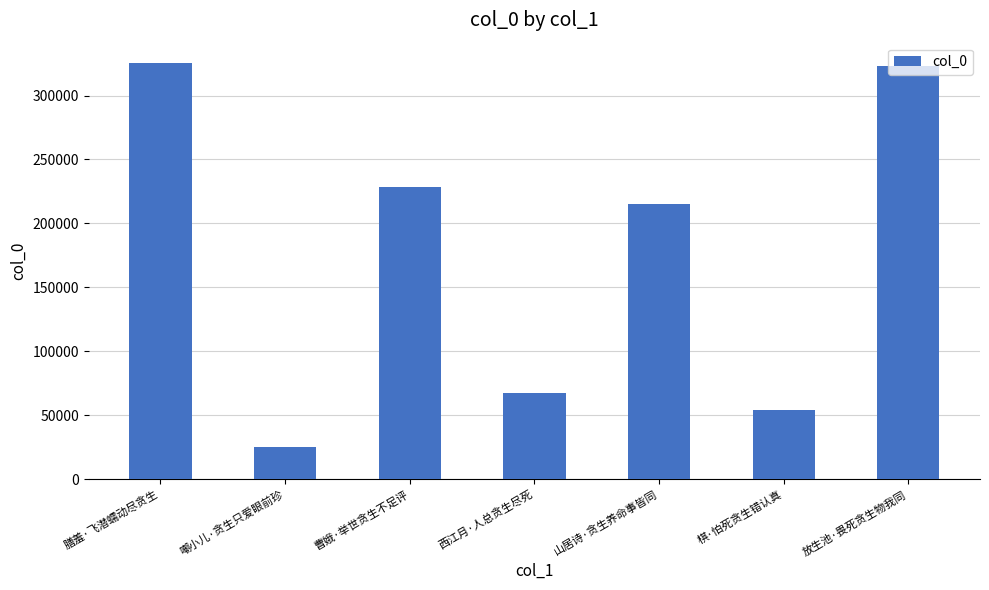

What is the smallest value displayed?

24930